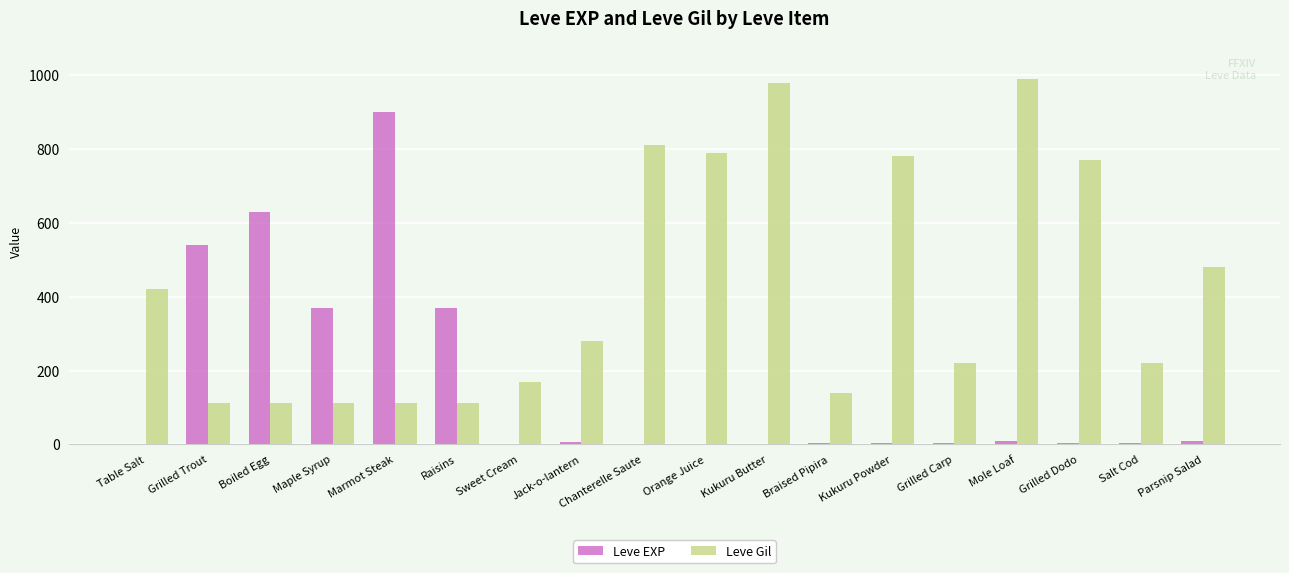

How many groups of bars are there?

18